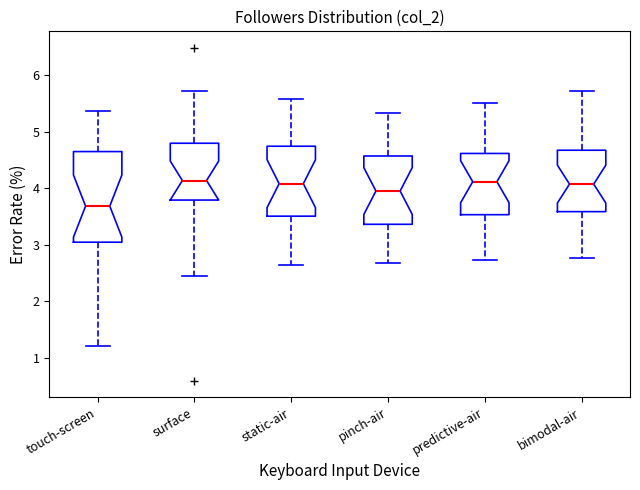

Where does the upper whisker of the box for pinch-air end on the y-axis? The values are not printed on the chart, so give them approximately, as read against the axis.

5.3